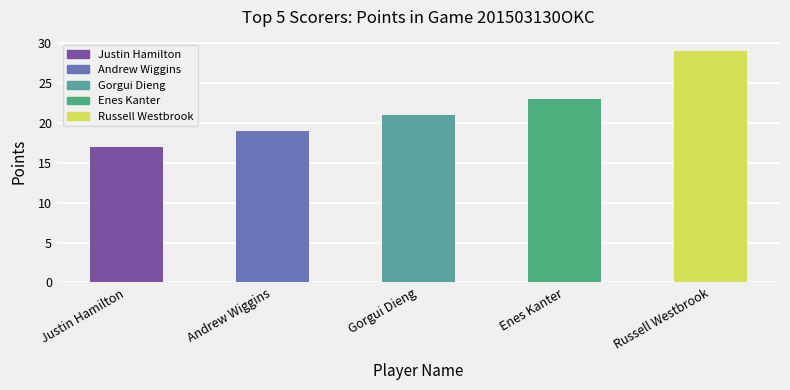

Reading left to right, what are all the values shown in this chart?

17	19	21	23	29